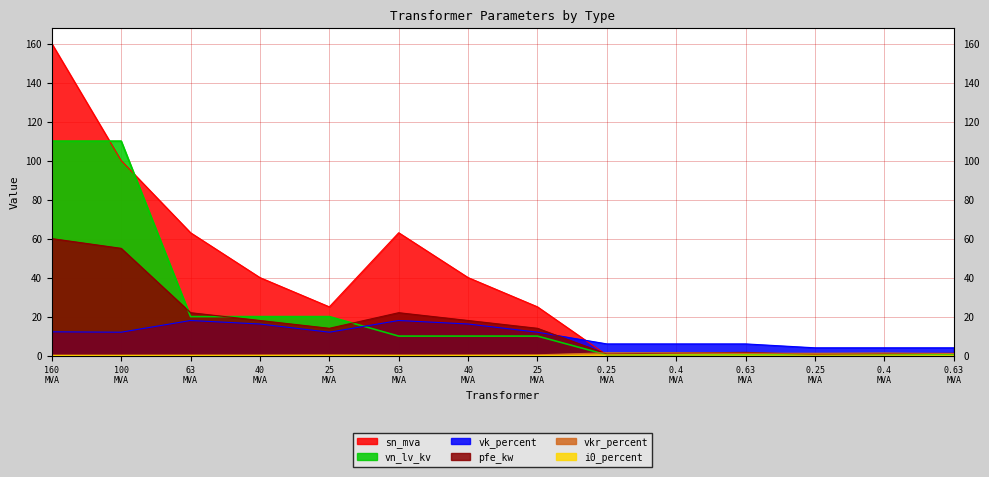

The vn_lv_kv series shows 0.4 at 0.4 MVA. True or false?

True